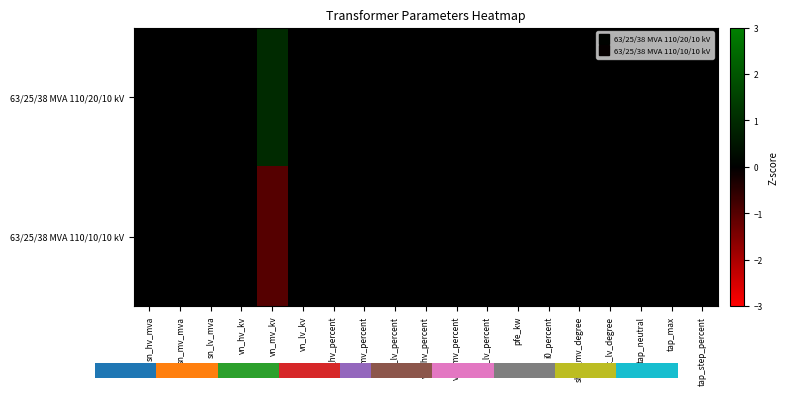

Between vn_mv_kv and vk_lv_percent, which series saw the biggest shift?

63/25/38 MVA 110/20/10 kV